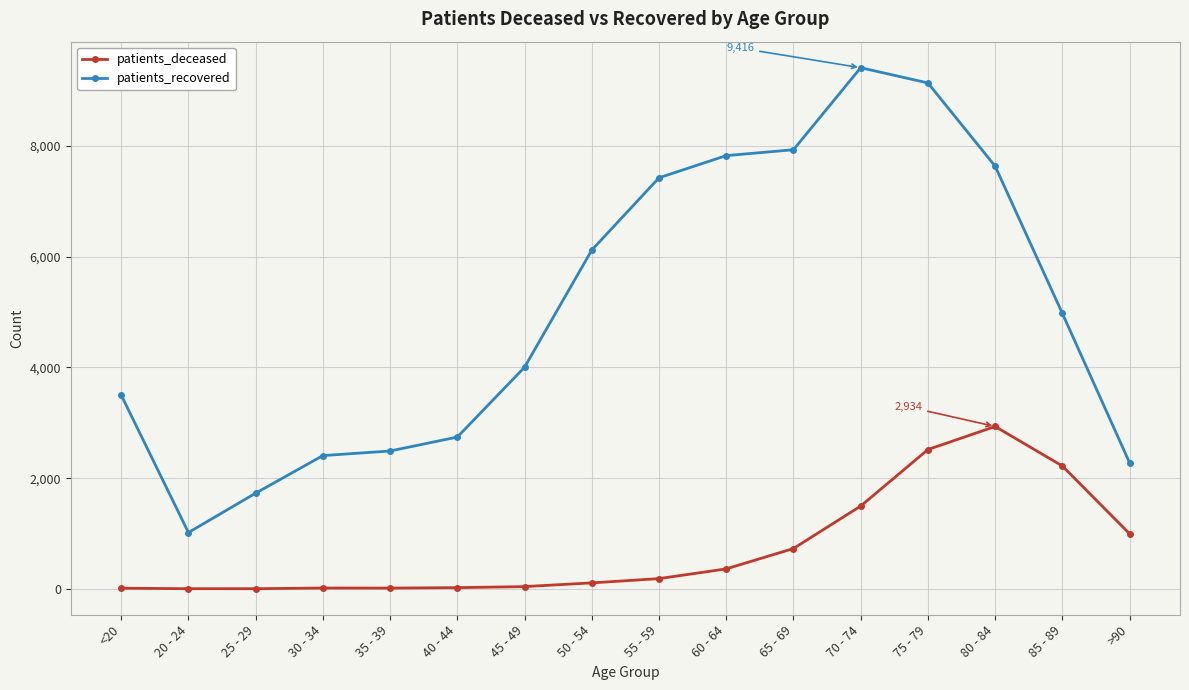

At which category is the sum across all series the highest?

75 - 79